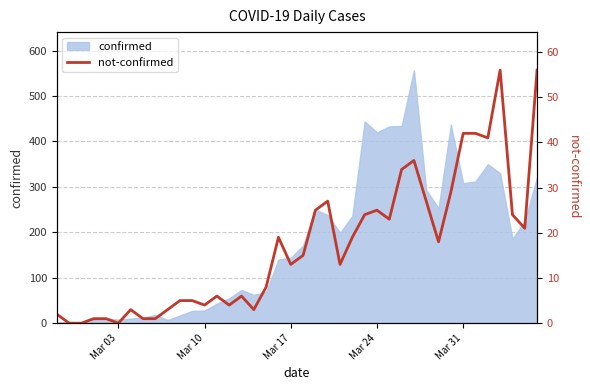

Reading right to left, transcribe all the data shown in this chart.

56	21	24	56	41	42	42	29	18	27	36	34	23	25	24	19	13	27	25	15	13	19	8	3	6	4	6	4	5	5	3	1	1	3	0	1	1	0	0	2